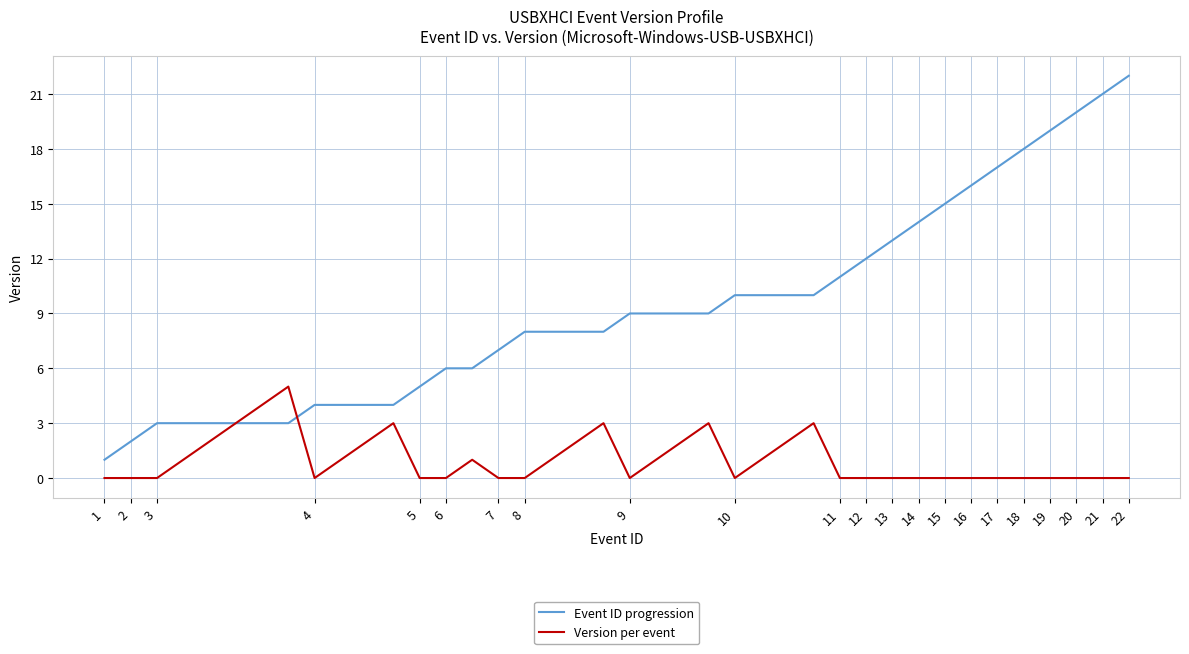

Rank the series by their average value, from highest to lowest.

Event ID progression, Version per event